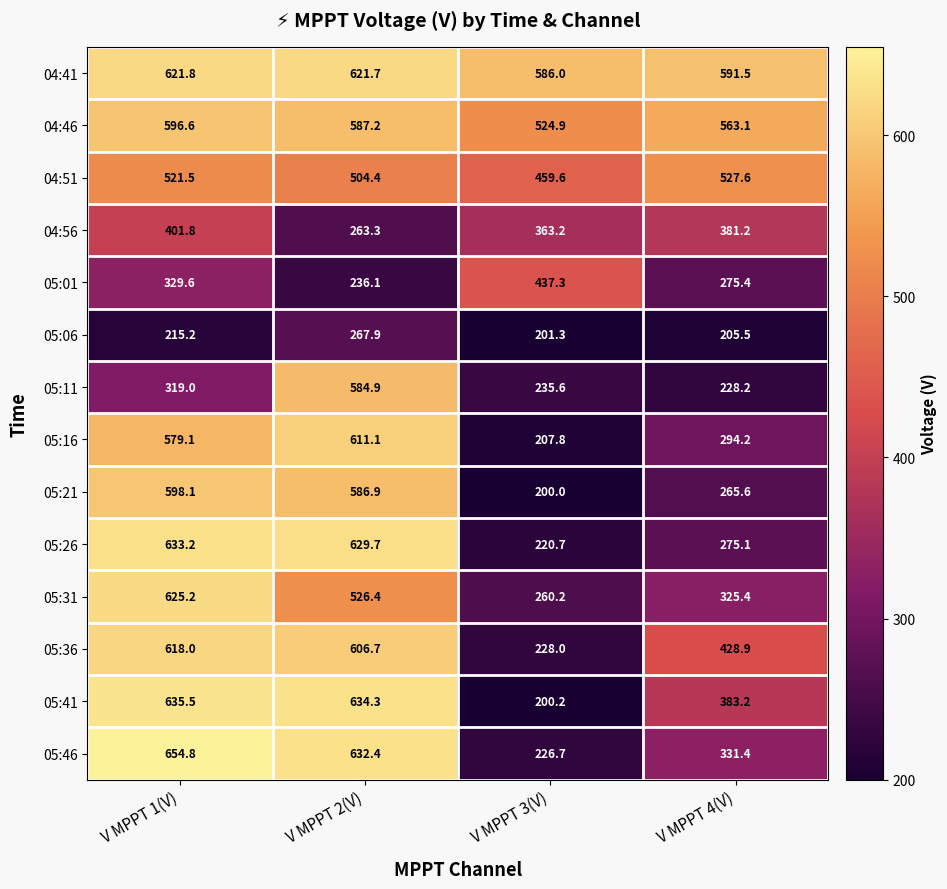

Where is 05:46 nearest to the value 440?

V MPPT 4(V)